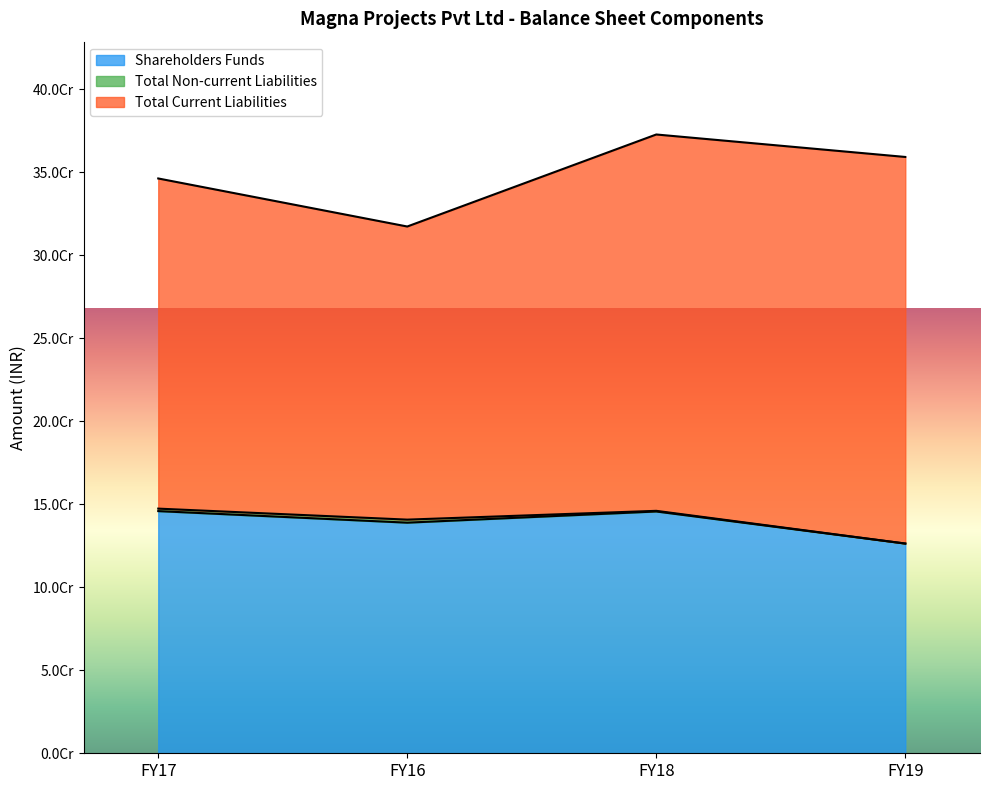

What is the difference between the maximum and second lowest values in the Total Current Liabilities series?

33998411